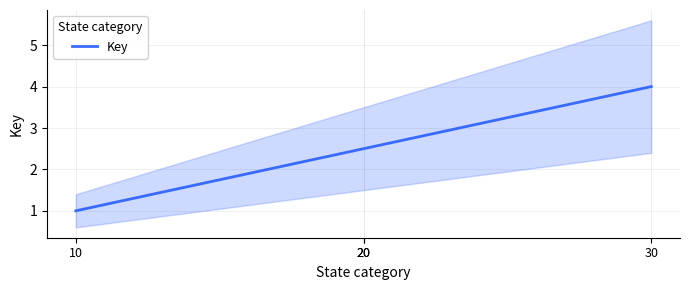

What is the highest value of the Key series?

4.0